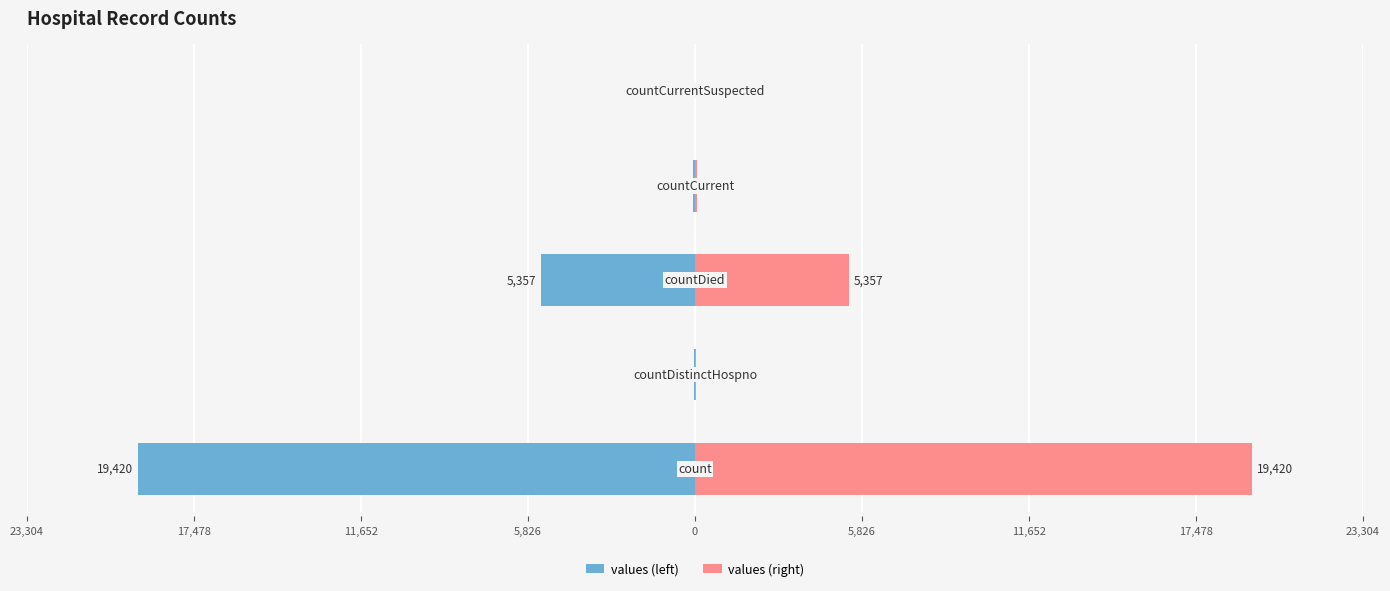

How many groups of bars are there?

5